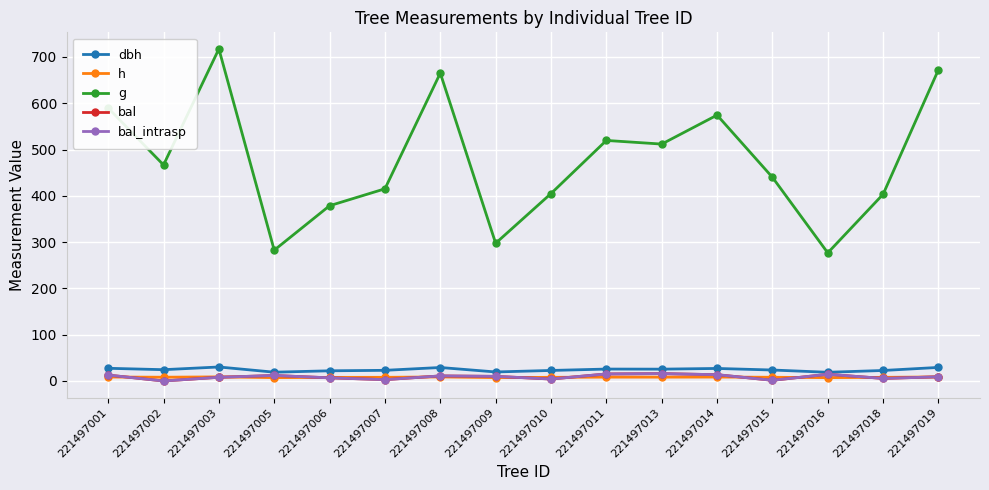

Is this an area chart (filled region under the line)?

No